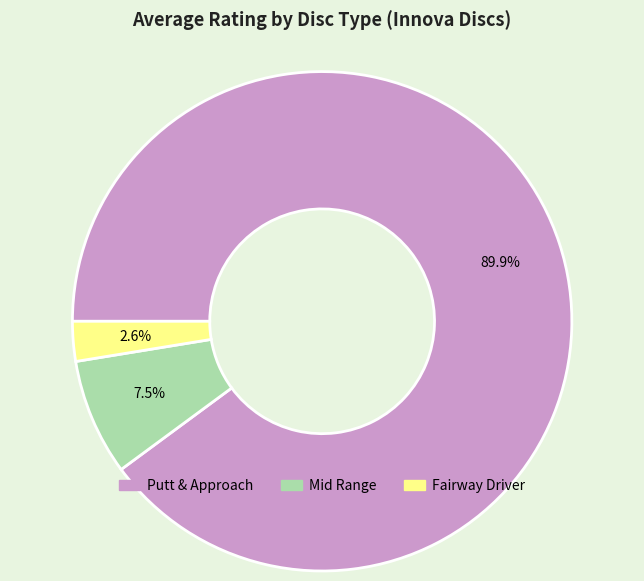

Between Mid Range and Fairway Driver, which is larger?

Mid Range